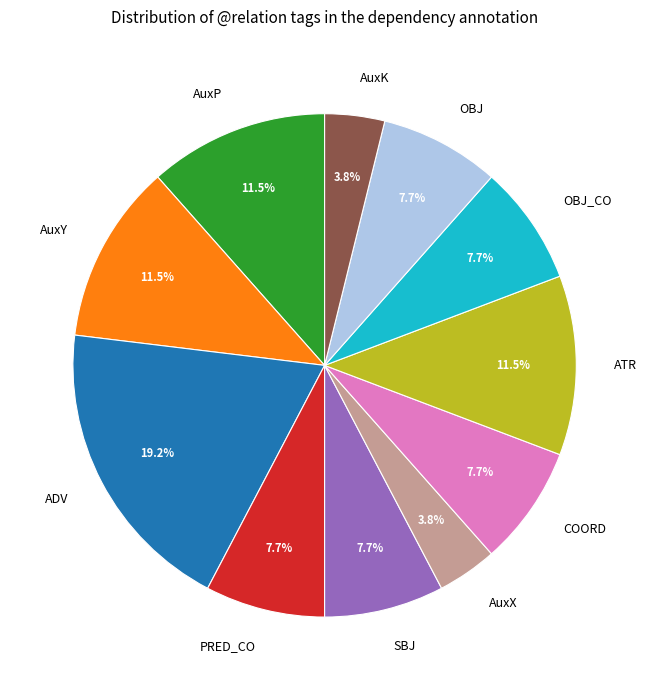

Combined, what portion of the pie is AuxY and OBJ_CO?

19.2%